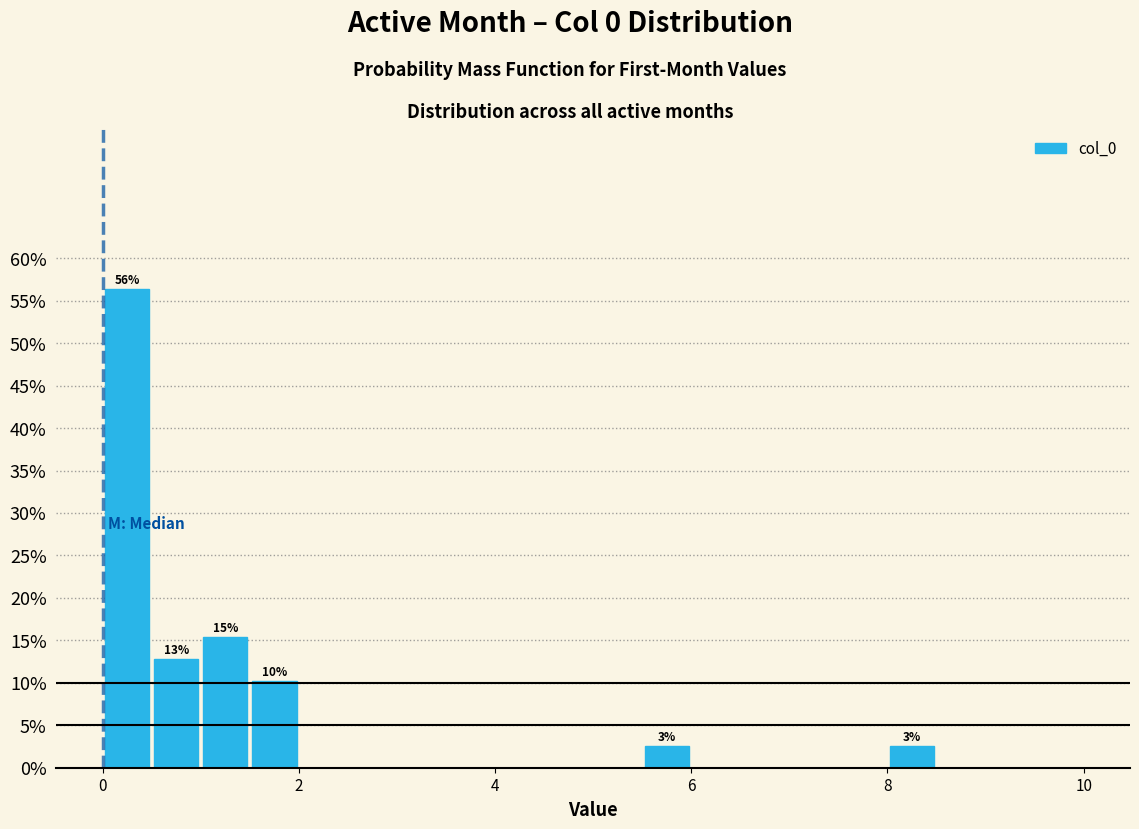

Around what value on the x-axis is the tallest bar? Give the approximate position of its centre, as read against the axis.

0.2